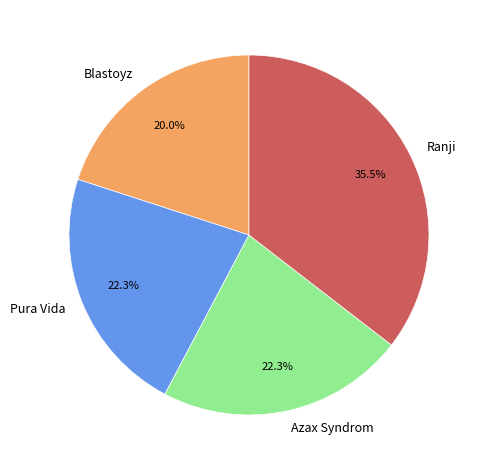

What percentage do Ranji and Pura Vida together represent?

57.7%